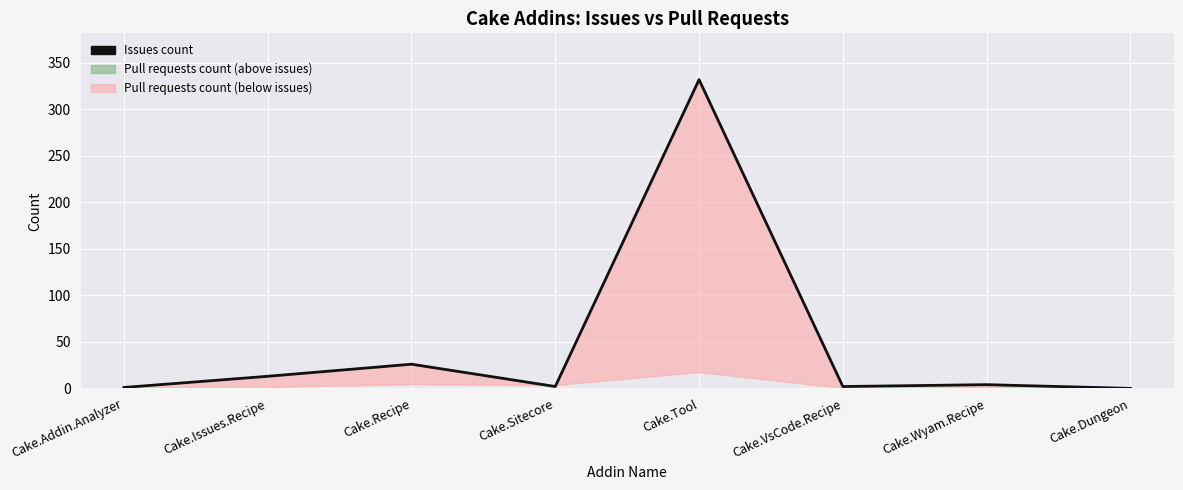

What position from the left is Cake.Recipe?

3